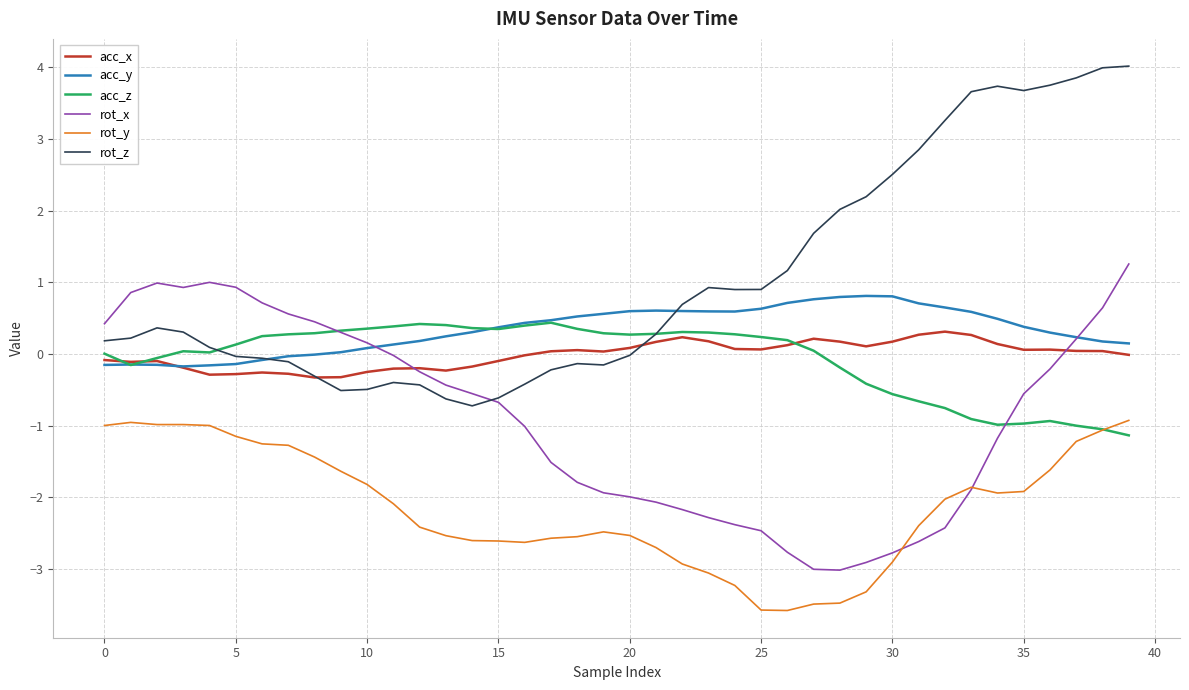

Which series has the widest spread of values?

rot_z